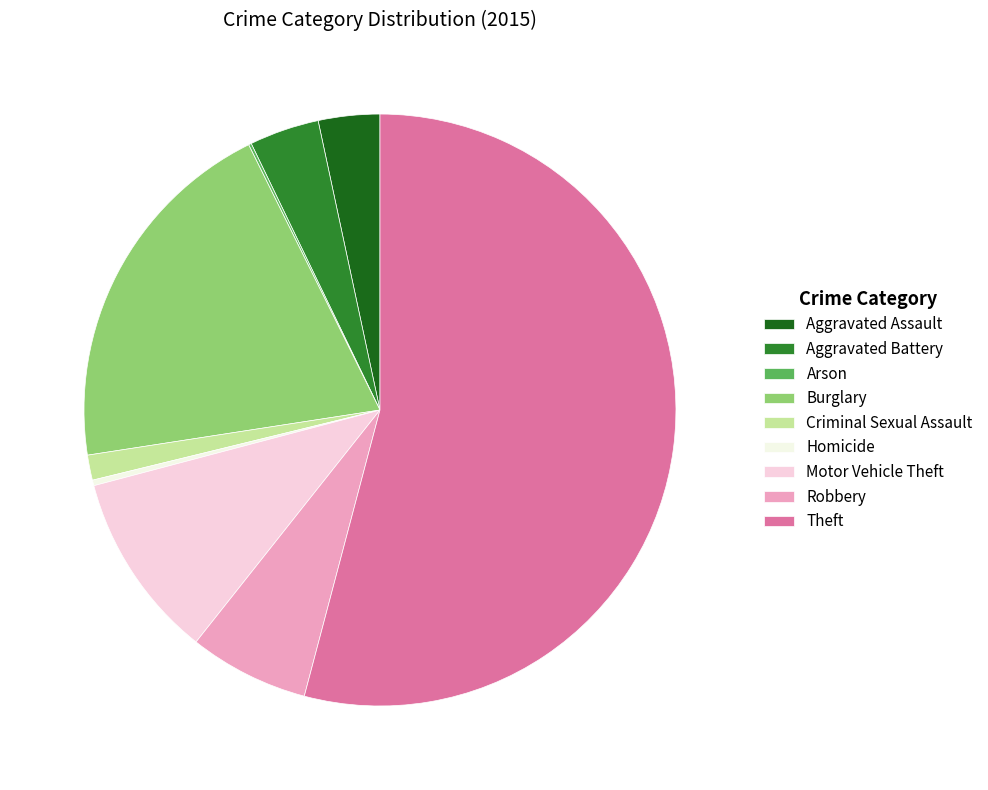

Does Theft account for over 50% of the chart?

Yes